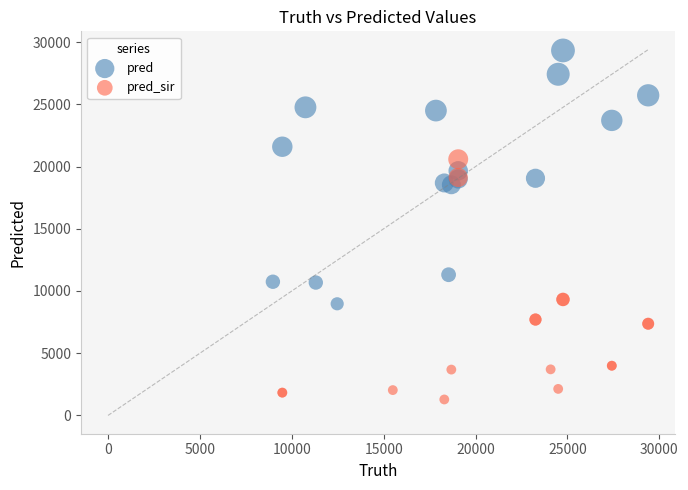

Which series contains the highest Y value?

pred